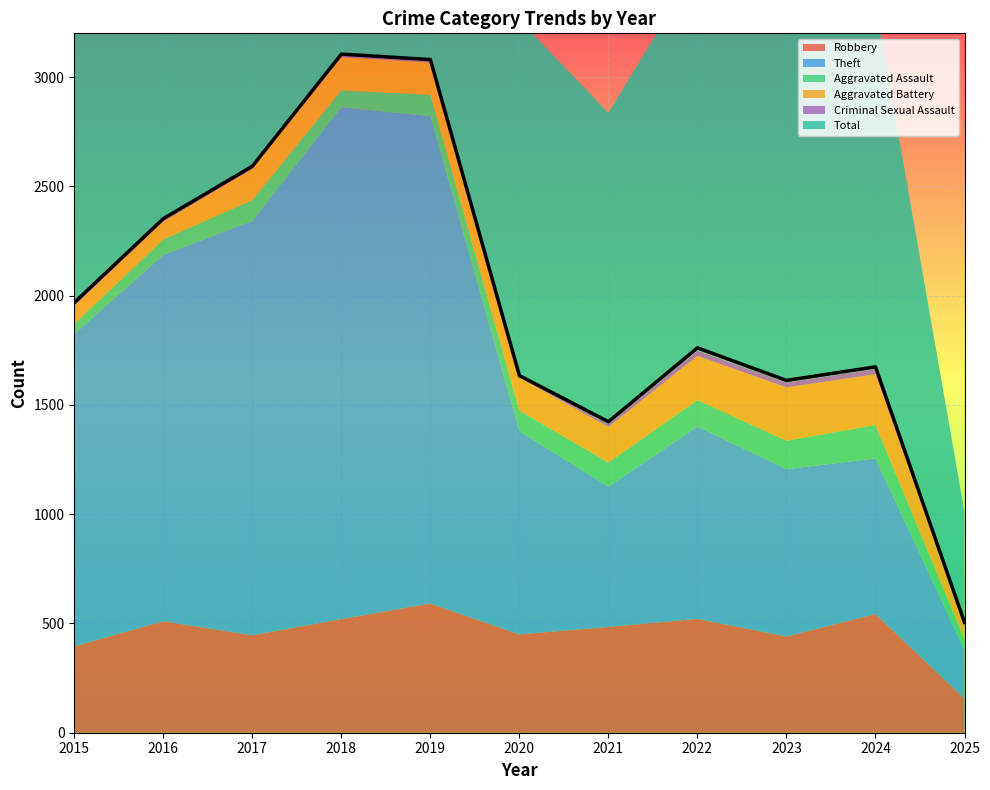

What is the value of the Total point at the 6th from the left?

1634